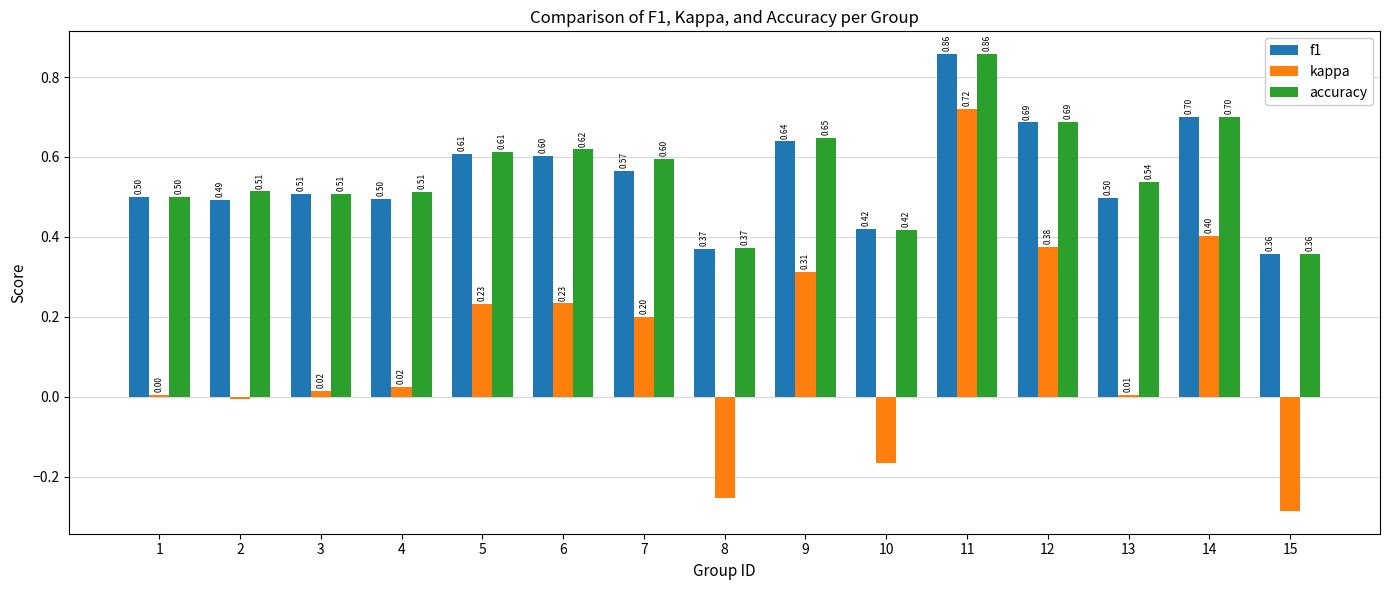

Which series changed the most between 4 and 11?

kappa